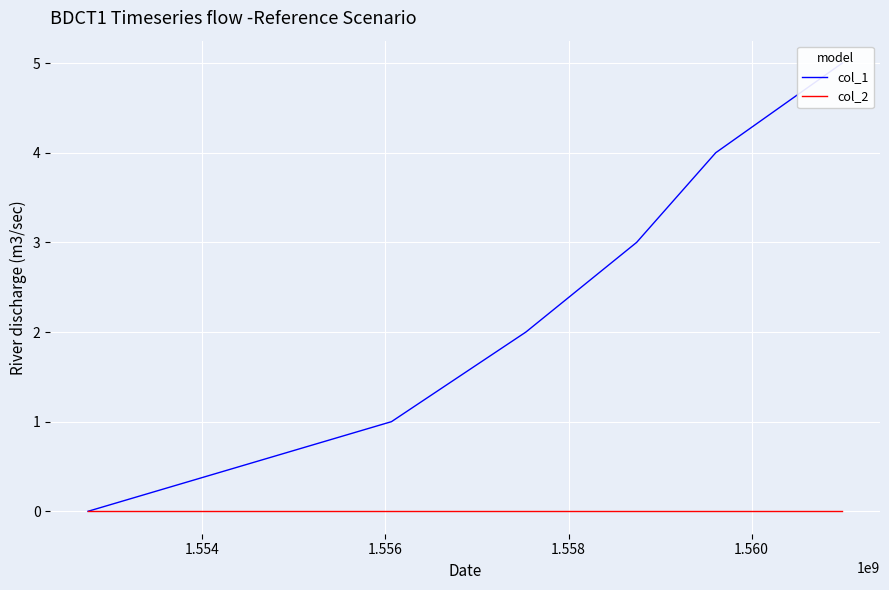

Is this an area chart (filled region under the line)?

No